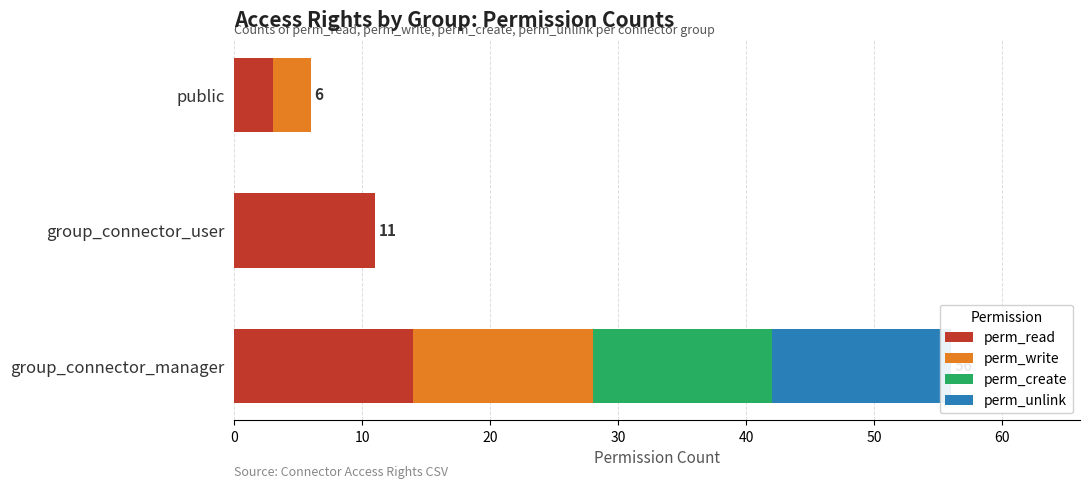

How many positive values does the perm_unlink series have?

1